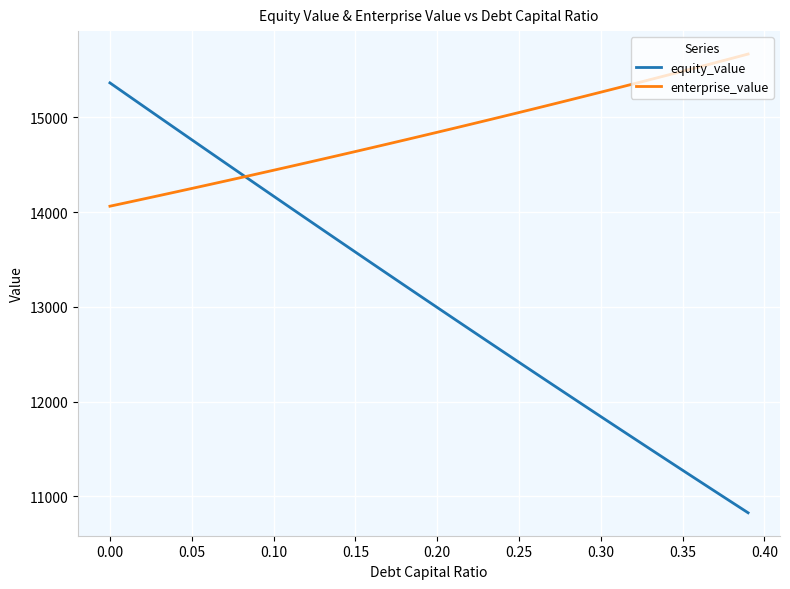

How many times do equity_value and enterprise_value cross each other?

1